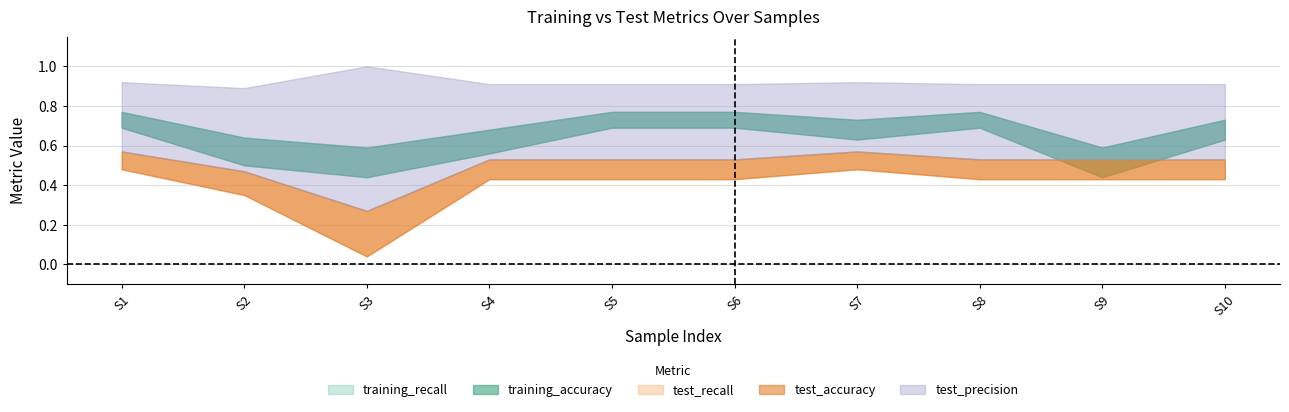

List the series in order of their peak value, highest first.

test_precision, training_accuracy, training_recall, test_accuracy, test_recall